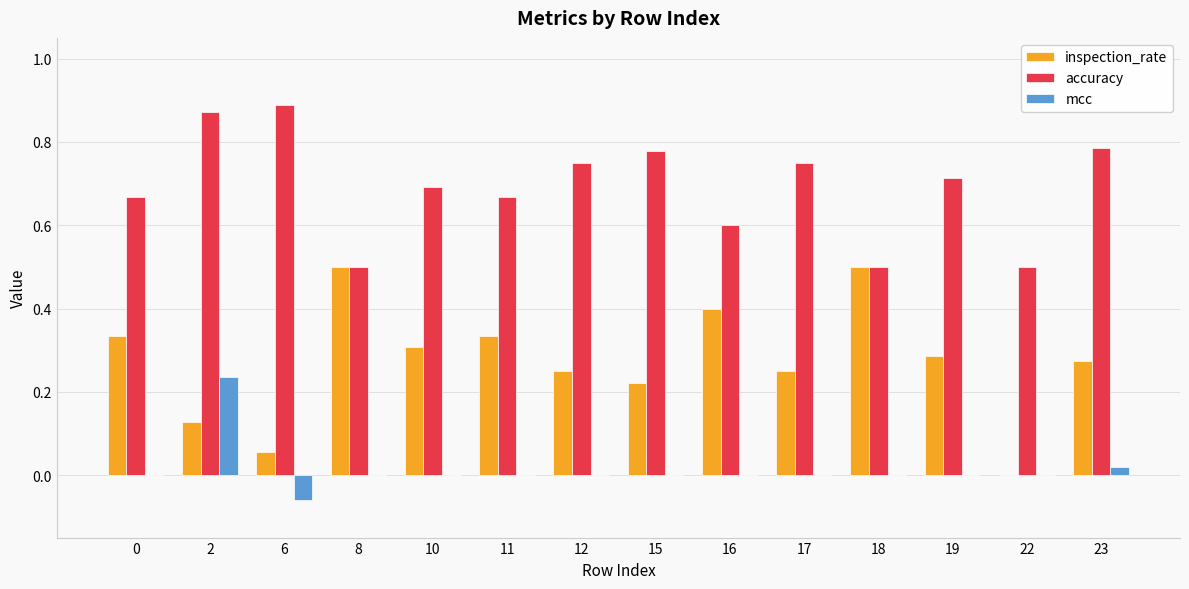

Between 22 and 23, which series saw the biggest shift?

accuracy